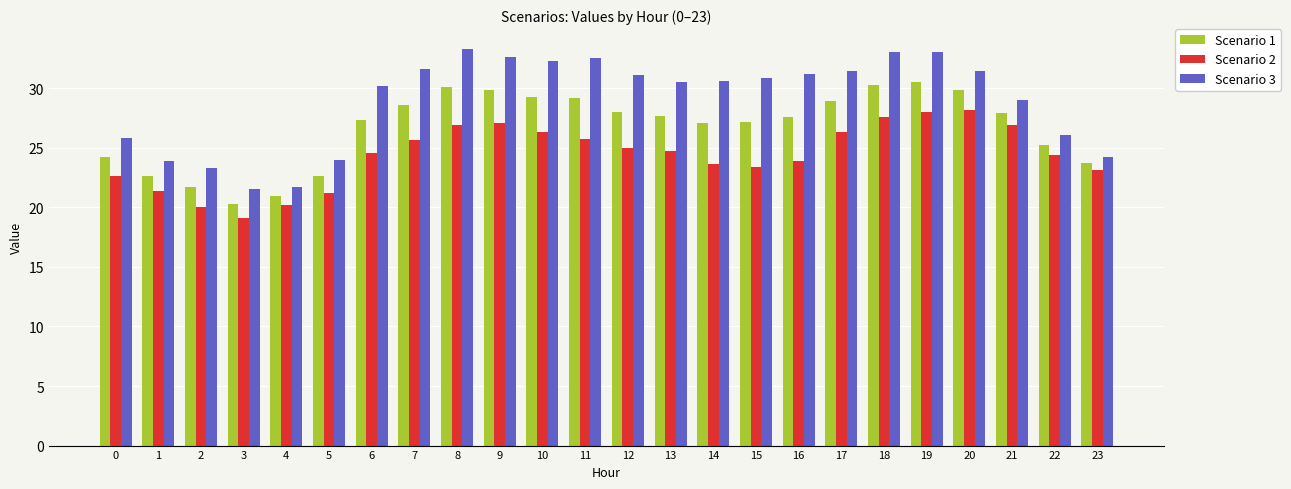

Are the bars grouped side by side (vs. stacked)?

Yes